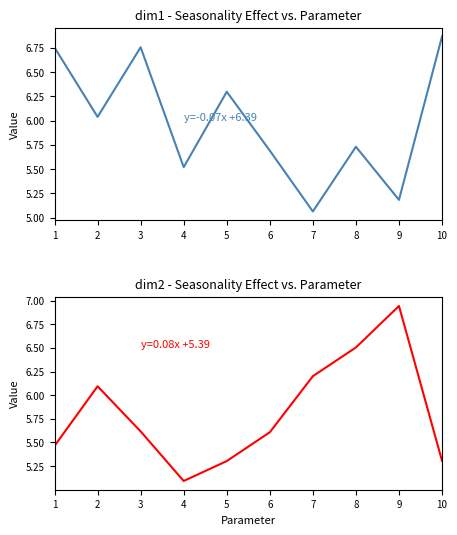

Which series has the widest spread of values?

dim2